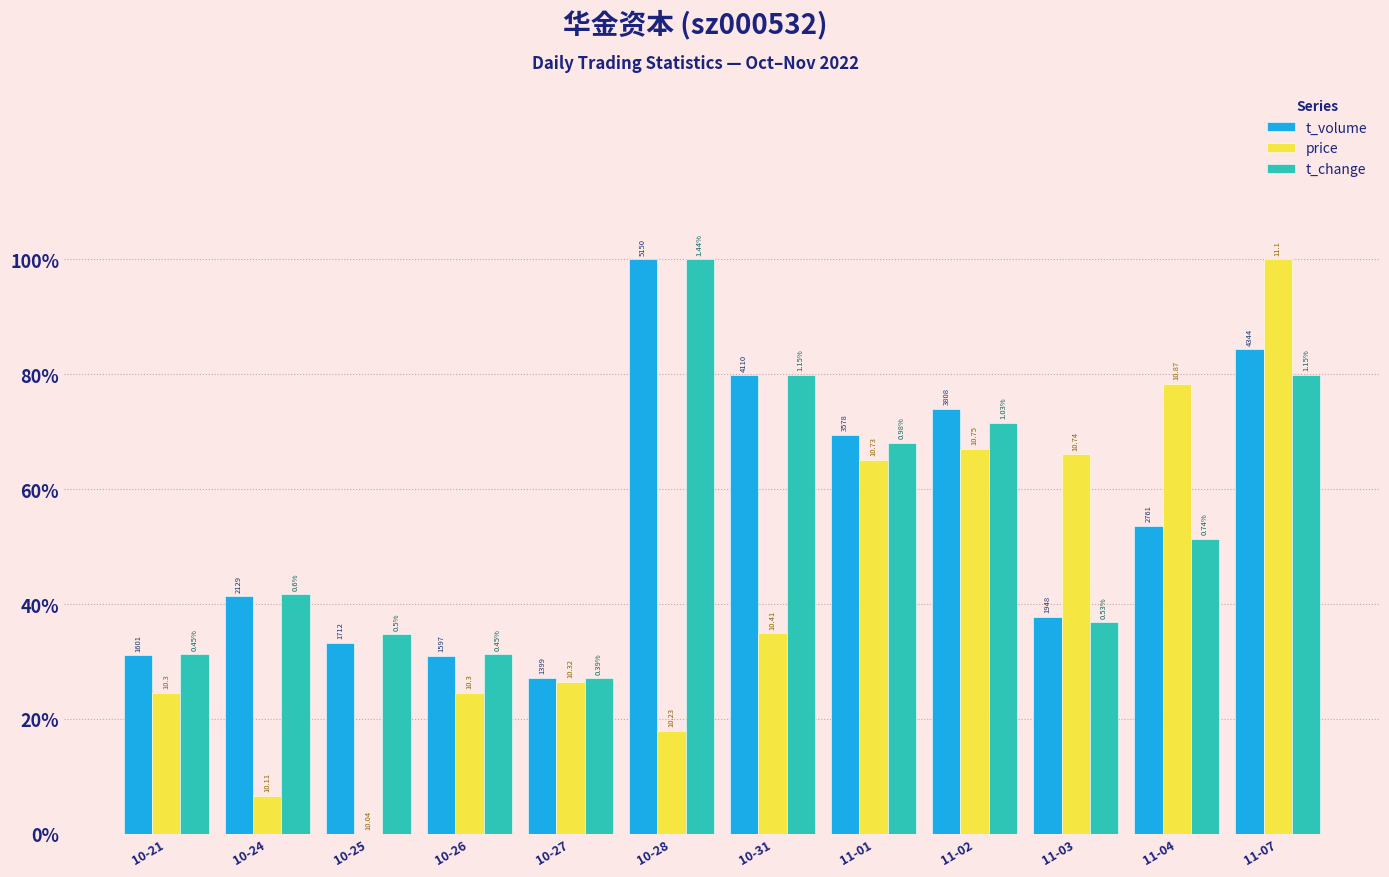

What are all the series names shown in the legend?

t_volume, price, t_change